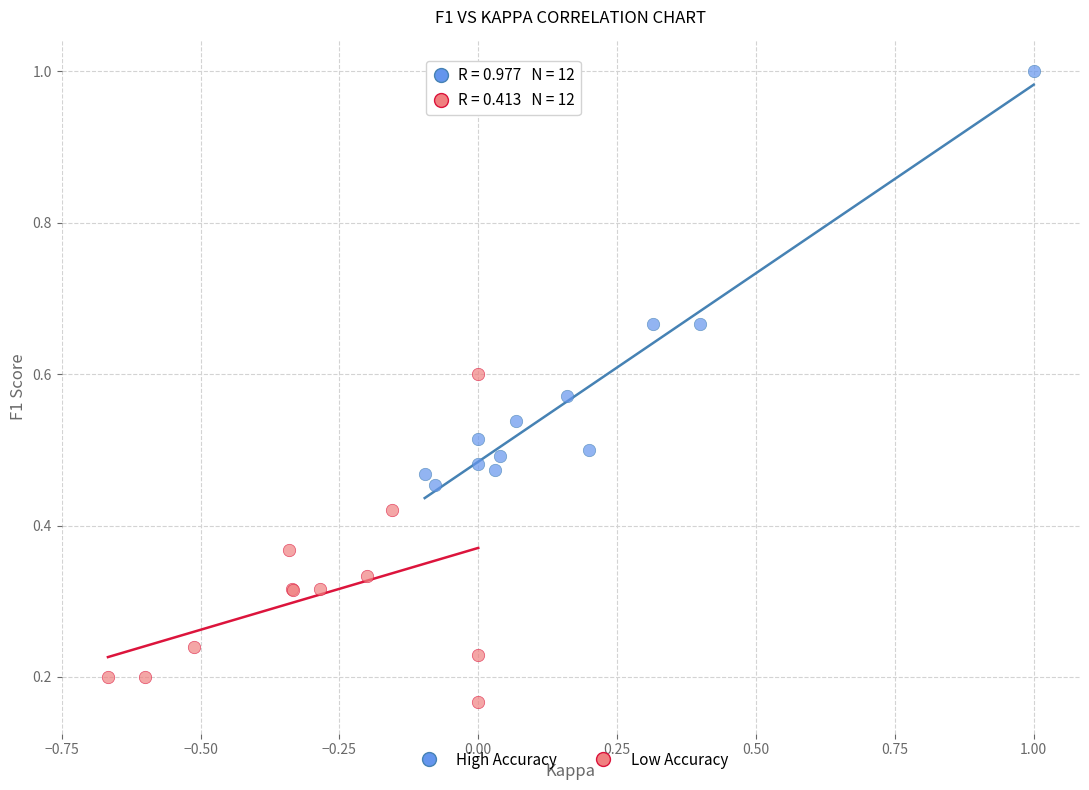

Which series contains the lowest Y value?

Low Accuracy